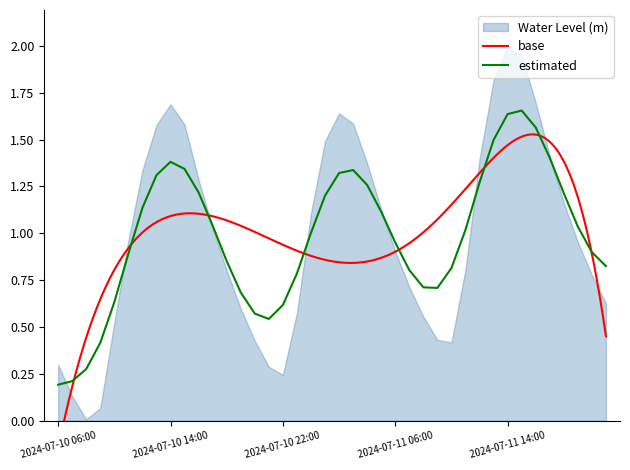

Reading right to left, transcribe all the data shown in this chart.

0.6	0.8	1.0	1.2	1.4	1.7	1.9	2.0	1.8	1.4	0.8	0.4	0.4	0.6	0.7	0.9	1.1	1.4	1.6	1.6	1.5	1.1	0.6	0.2	0.3	0.4	0.6	0.8	1.0	1.3	1.6	1.7	1.6	1.3	1.0	0.5	0.1	0.0	0.1	0.3